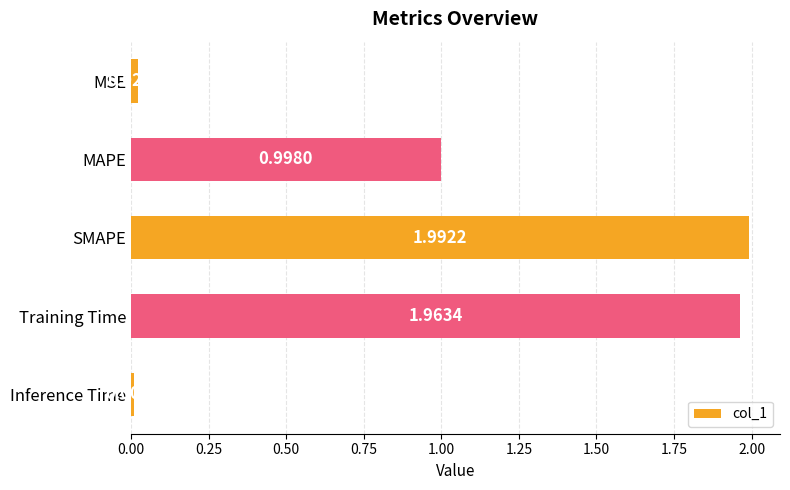

What is the change in value from MSE to MAPE?

+1.0